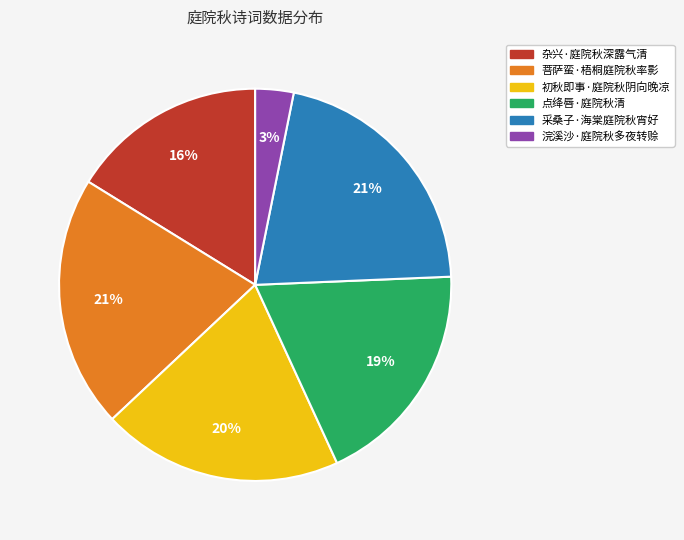

Which slice is the smallest?

浣溪沙·庭院秋多夜转赊